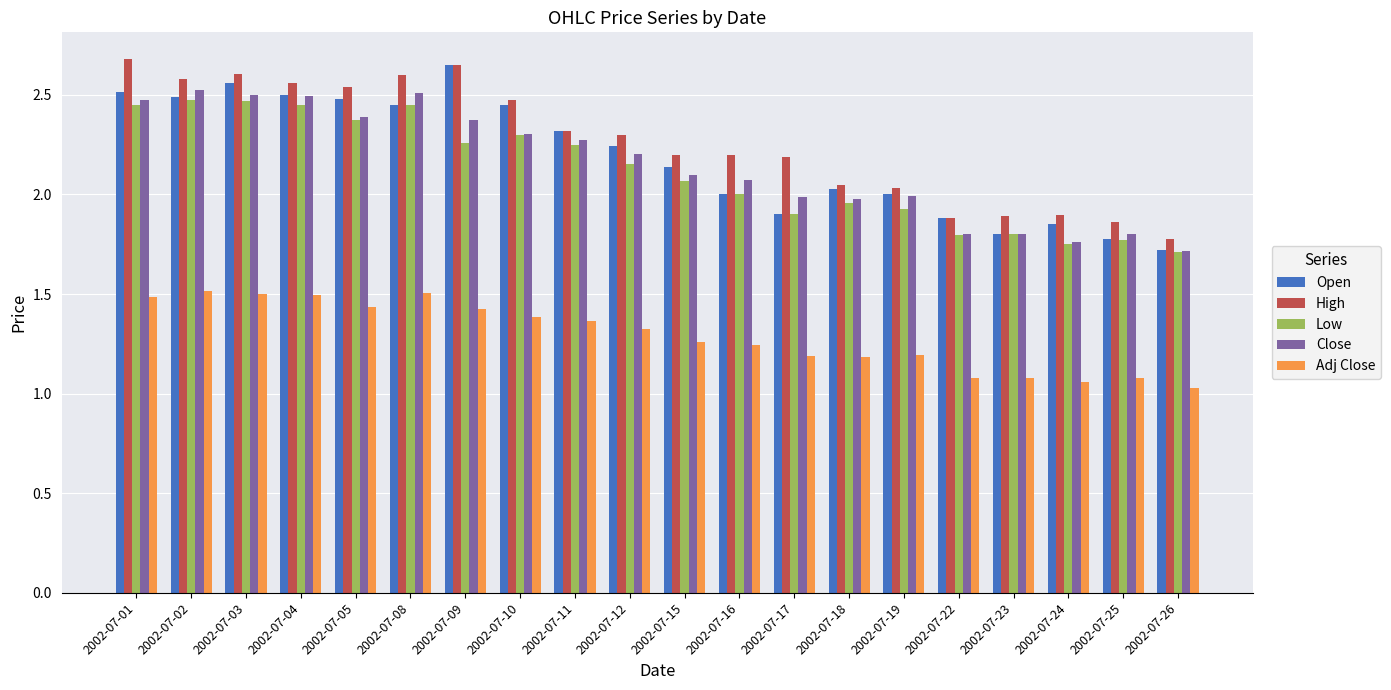

Does the chart contain stacked bars?

No